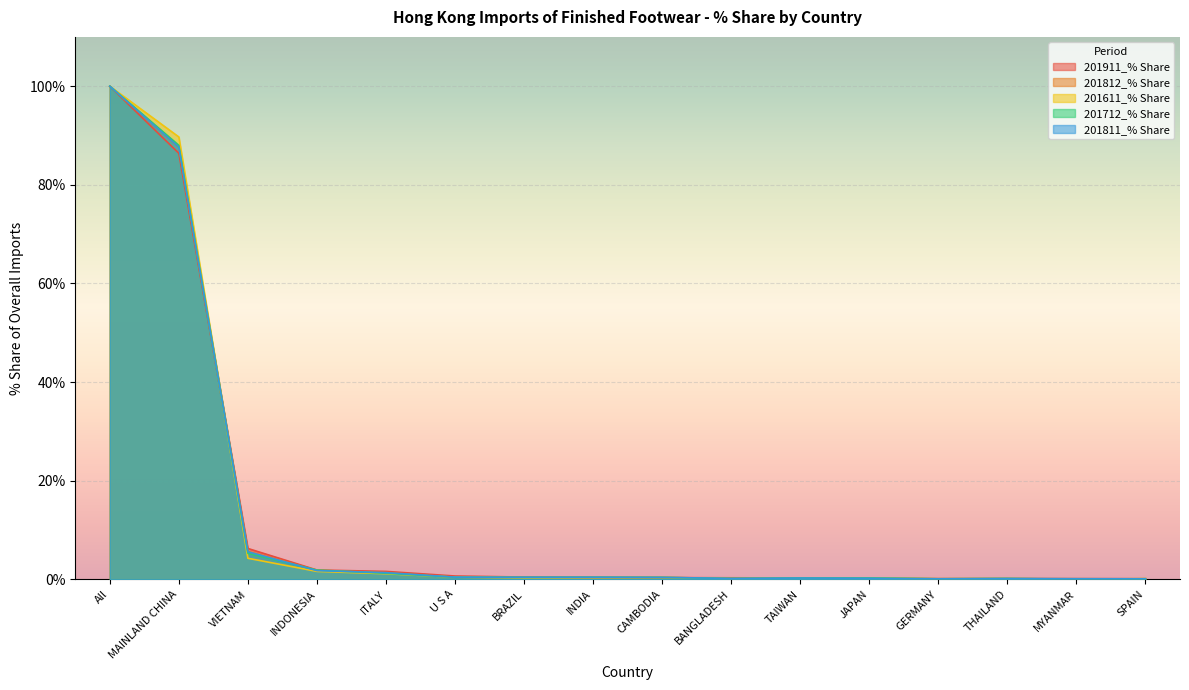

Between MAINLAND CHINA and U S A, which series saw the biggest shift?

201611_% Share